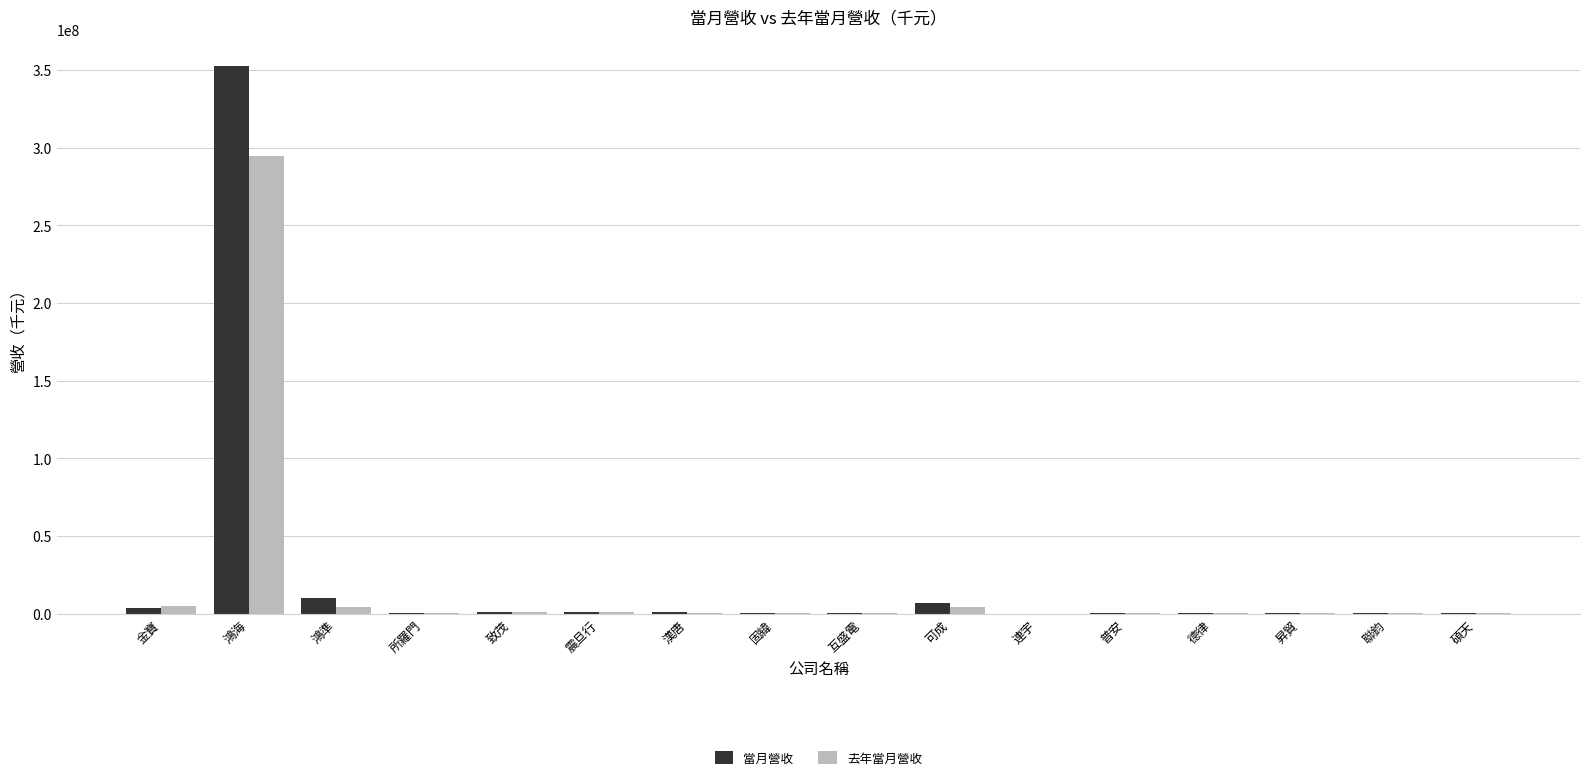

At which label does 去年當月營收 reach its peak?

鴻海